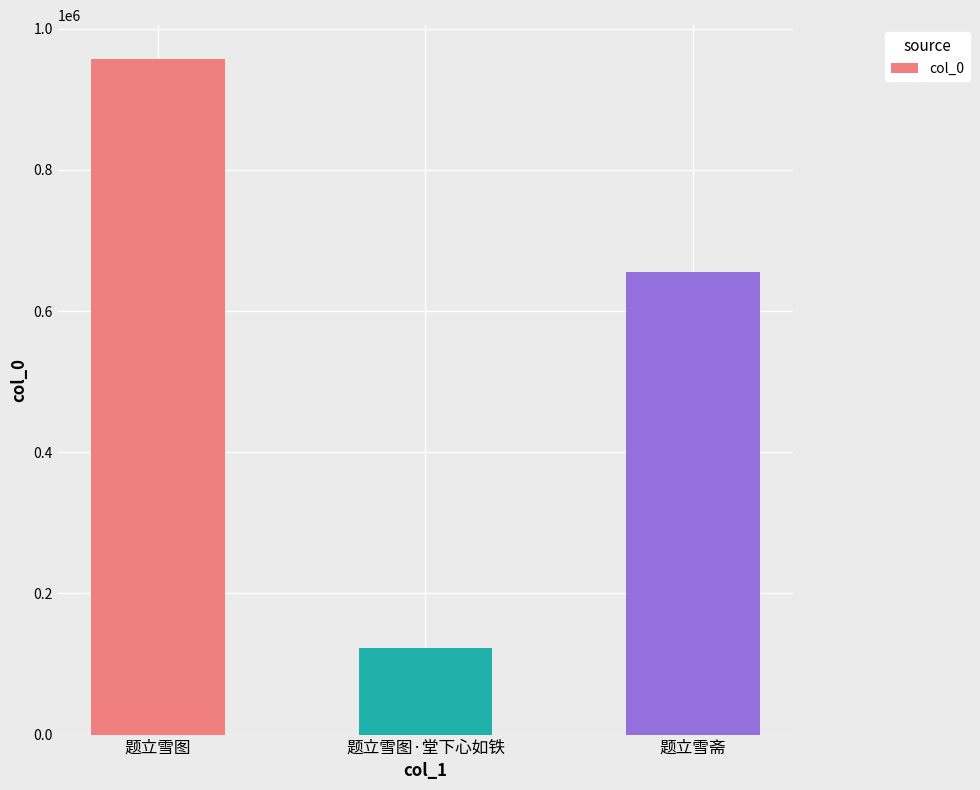

How many values are between 123265 and 957280?

3